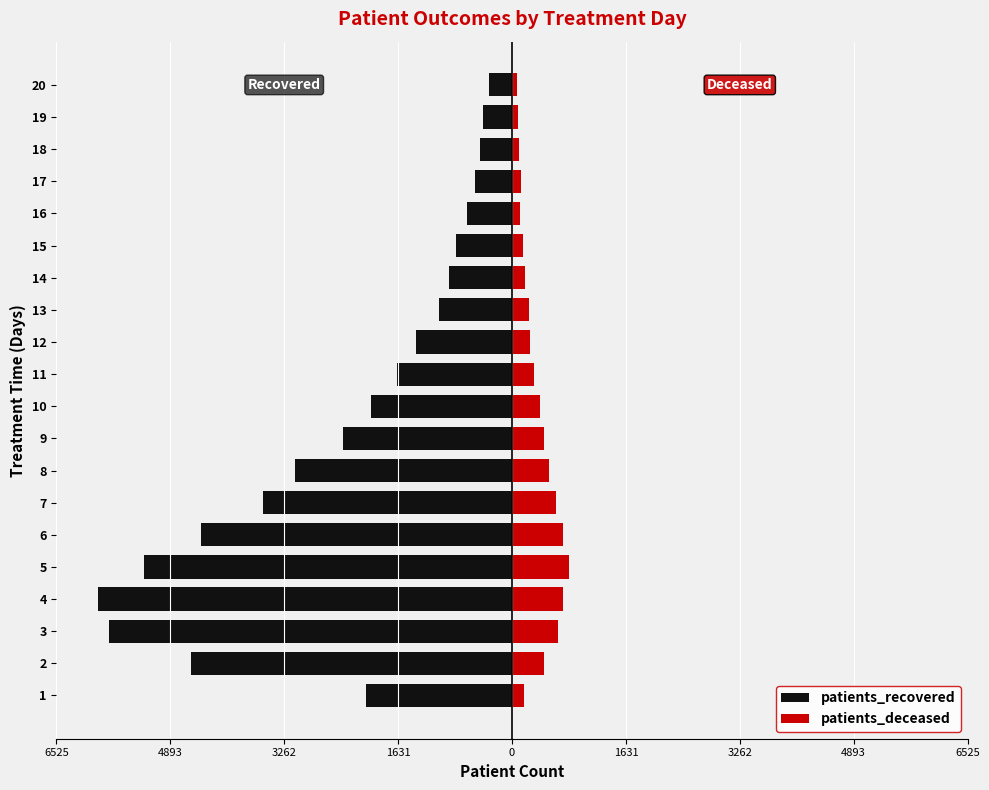

Reading right to left, what are all the values shown in this chart?

patients_recovered: -328	-415	-465	-527	-643	-807	-898	-1047	-1381	-1646	-2014	-2427	-3103	-3567	-4460	-5276	-5932	-5767	-4600	-2084
patients_deceased: 74	93	95	128	121	153	180	247	258	309	400	454	534	637	727	812	728	653	461	174